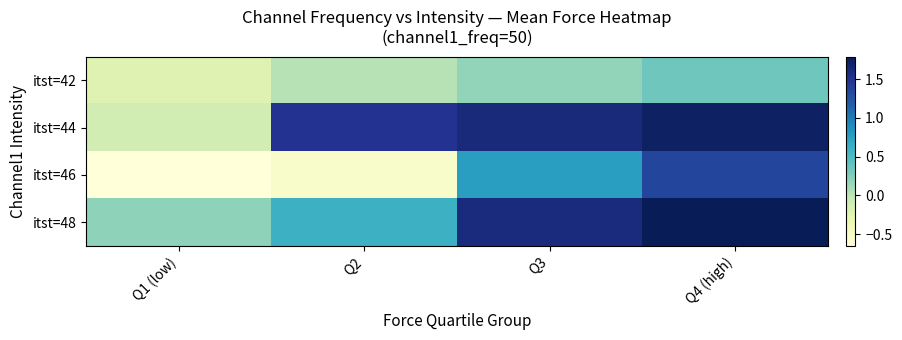

What is the approximate value of itst=46 at Q1 (low)?

-0.6